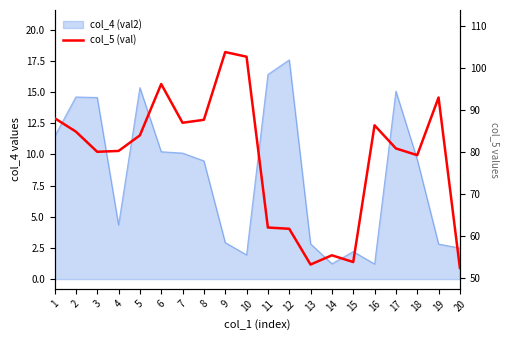

What is the change in value from 11 to 15?

-8.2